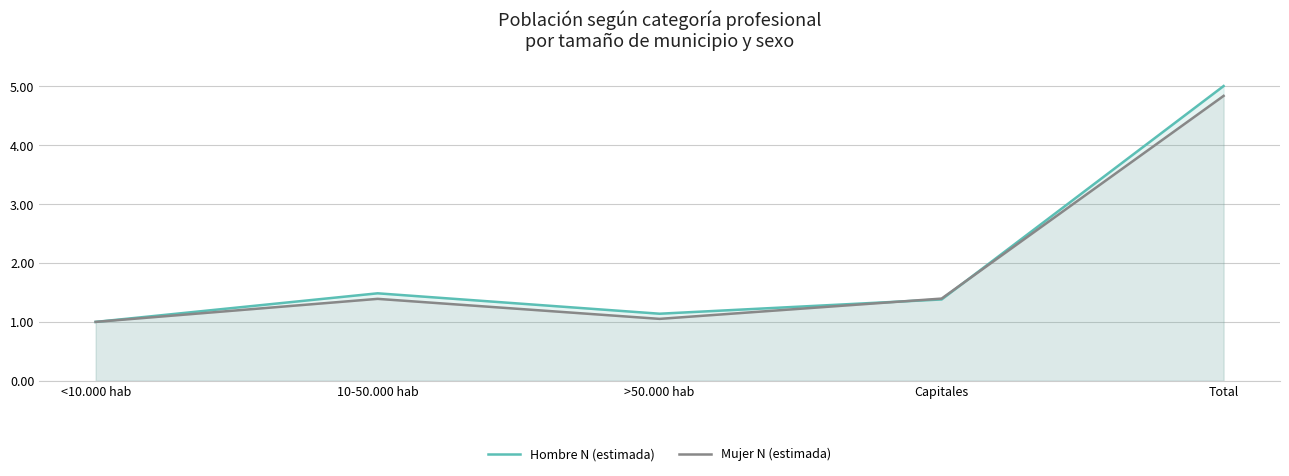

What is the minimum value for Mujer N (estimada)?

1.0